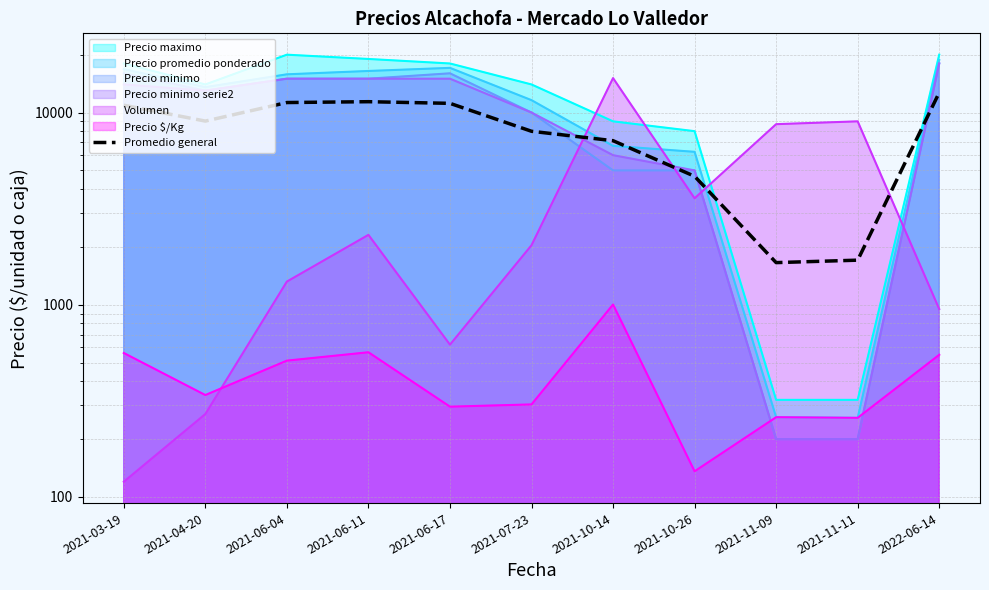

List the labels in order of value, smallest first.

2021-11-09, 2021-11-11, 2021-10-26, 2021-10-14, 2021-07-23, 2021-04-20, 2021-03-19, 2021-06-17, 2021-06-04, 2021-06-11, 2022-06-14